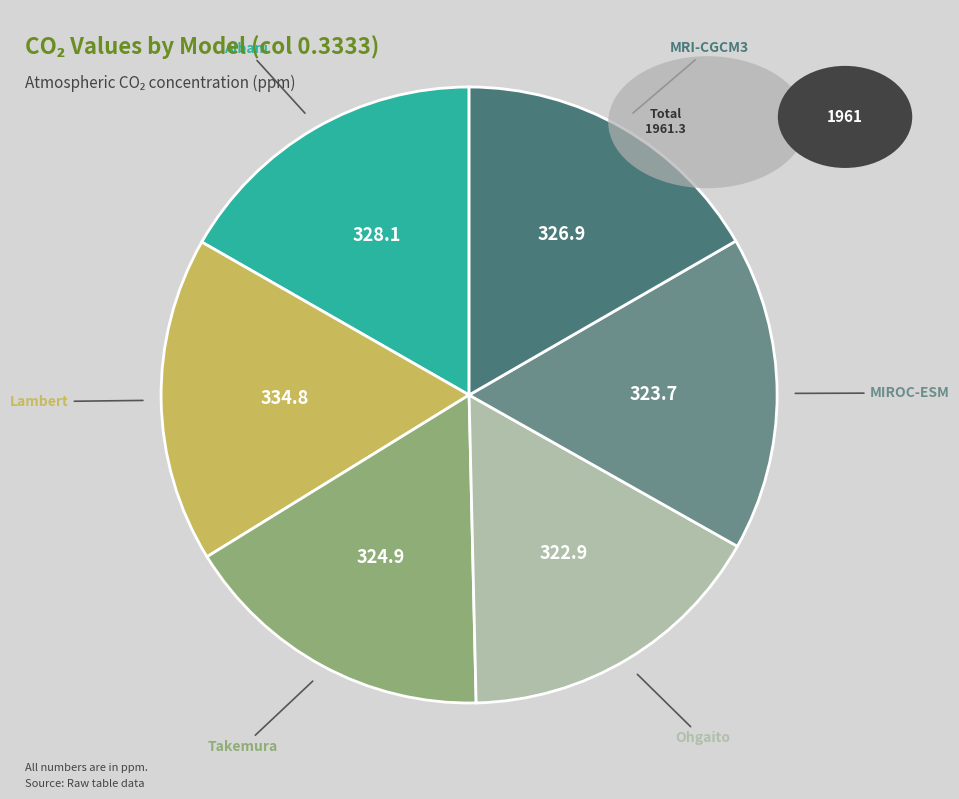

Do MIROC-ESM and Albani together represent more than half of the pie?

No